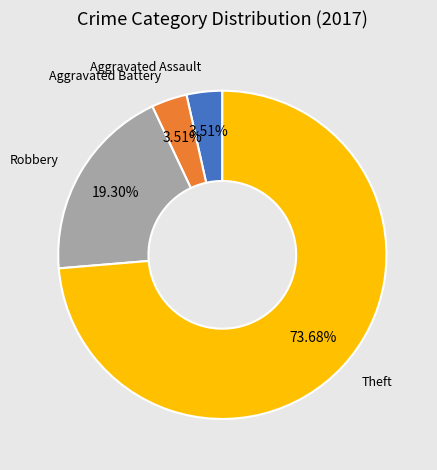

Does any single category account for the majority?

Yes